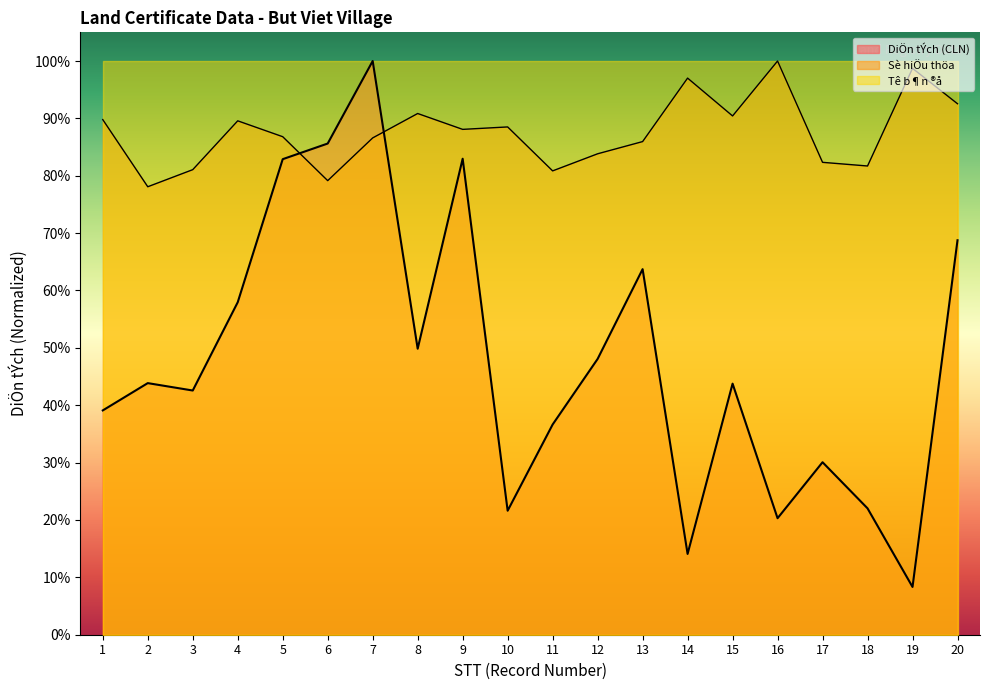

Where is Sè hiÖu thöa nearest to the value 0?

2